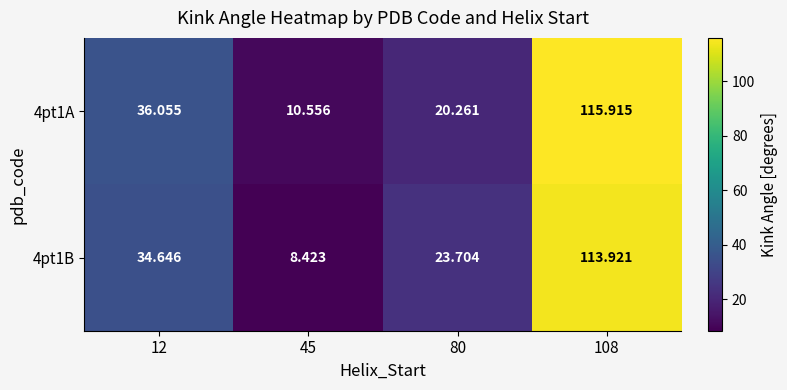

Between 80 and 108, which series saw the biggest shift?

4pt1A